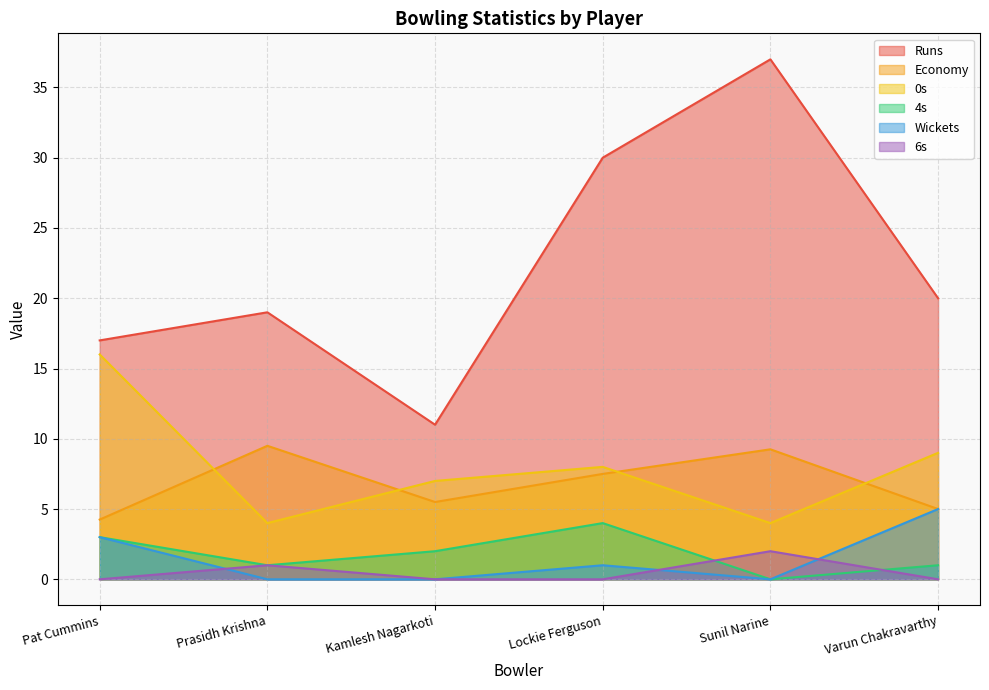

How many values in the Economy series are below 7?

3